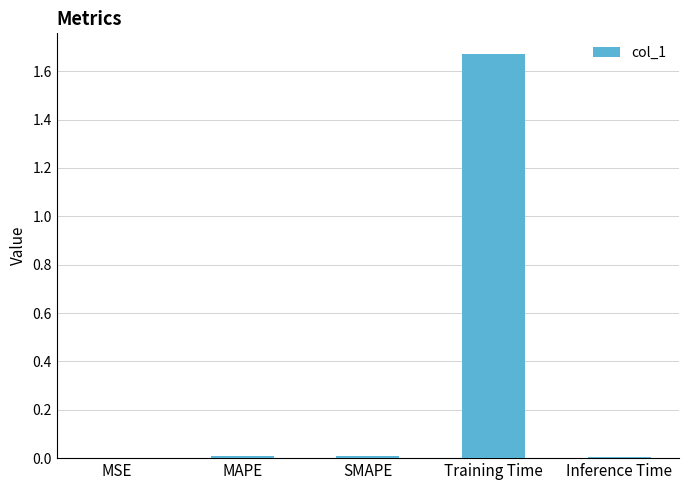

Is it true that the value at MAPE is 0.0?

True